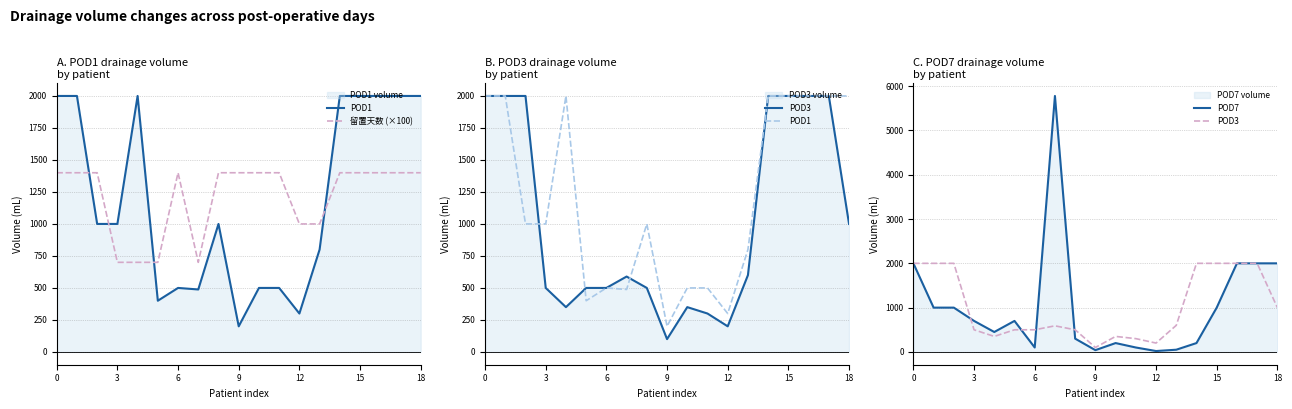

What is the spread (max minus min) of values at 8?

1100